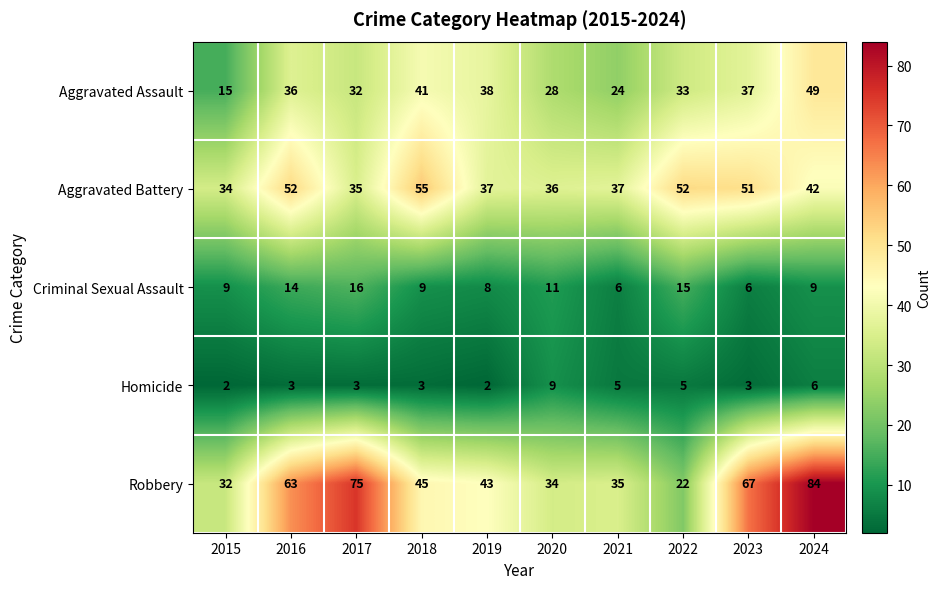

What is the difference between the maximum and minimum values in the Homicide series?

7